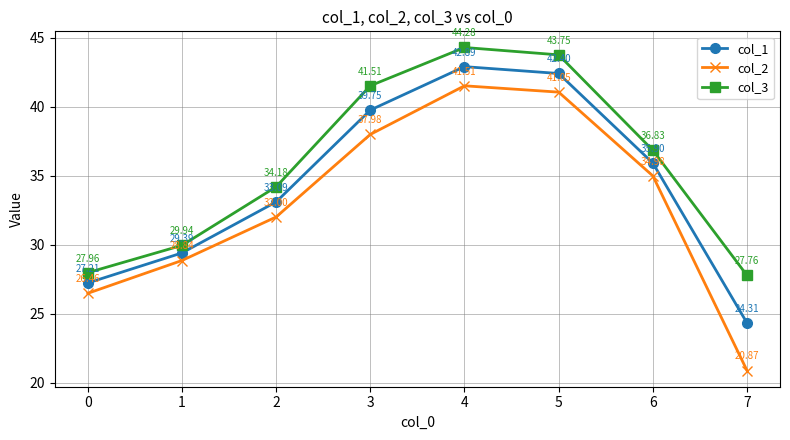

At which label is col_2 closest to 31?

2